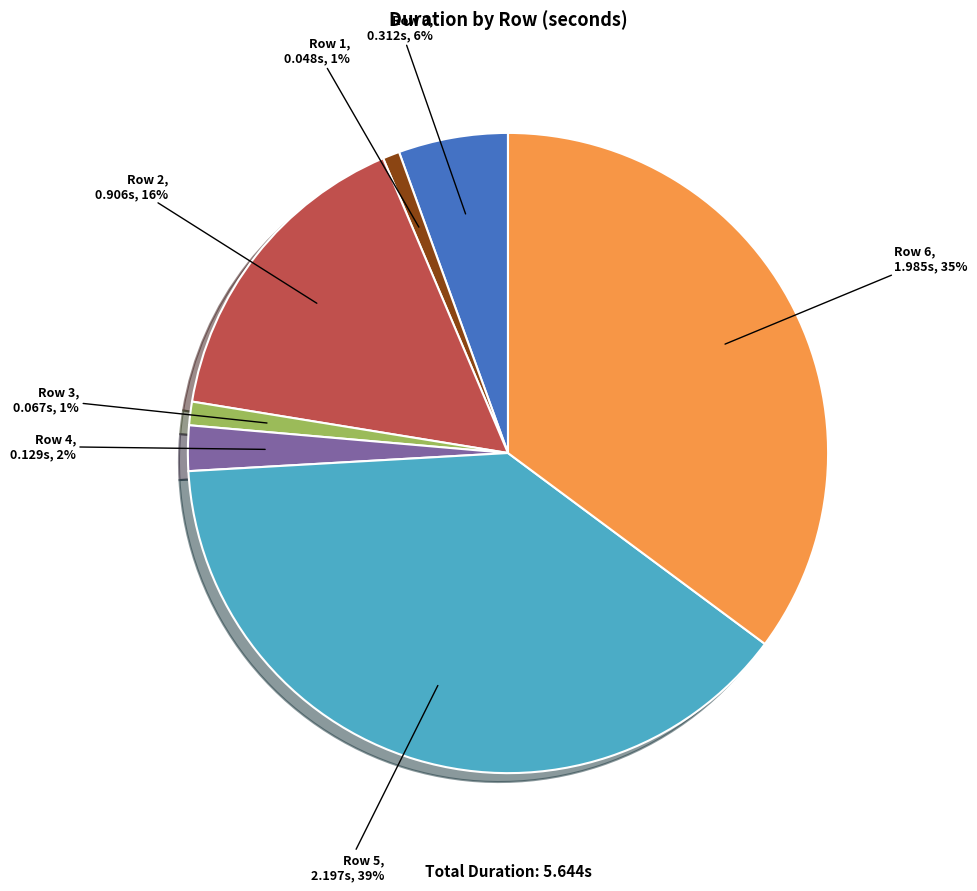

Which category has the biggest portion of the pie?

Row 5